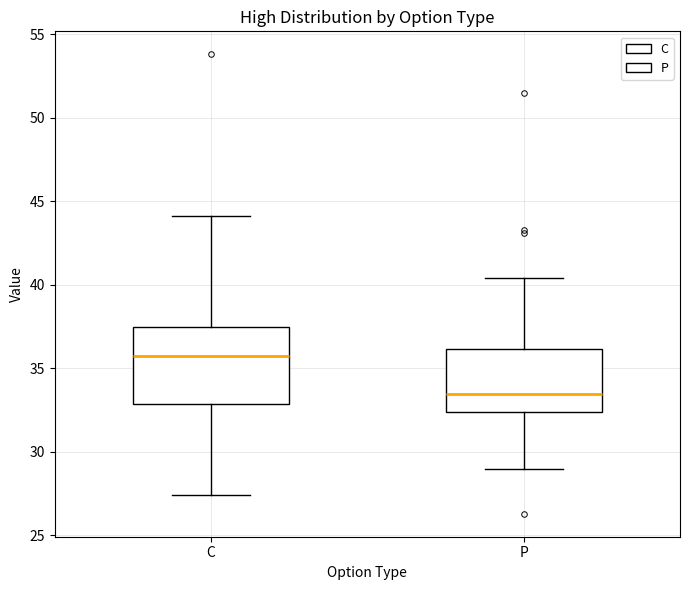

Where does the lower whisker of the box for C end on the y-axis? The values are not printed on the chart, so give them approximately, as read against the axis.

27.5